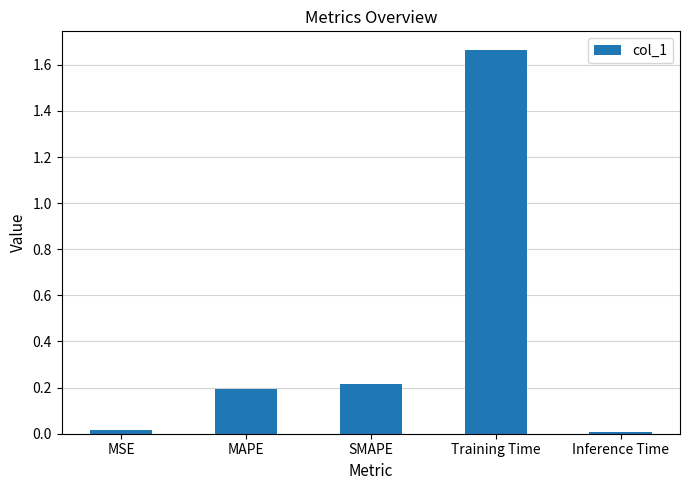

Are the bars grouped side by side (vs. stacked)?

No